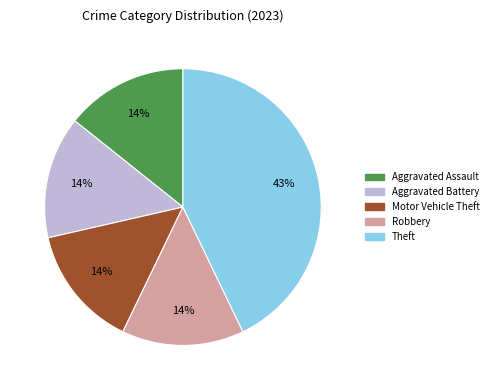

Between Motor Vehicle Theft and Theft, which is larger?

Theft